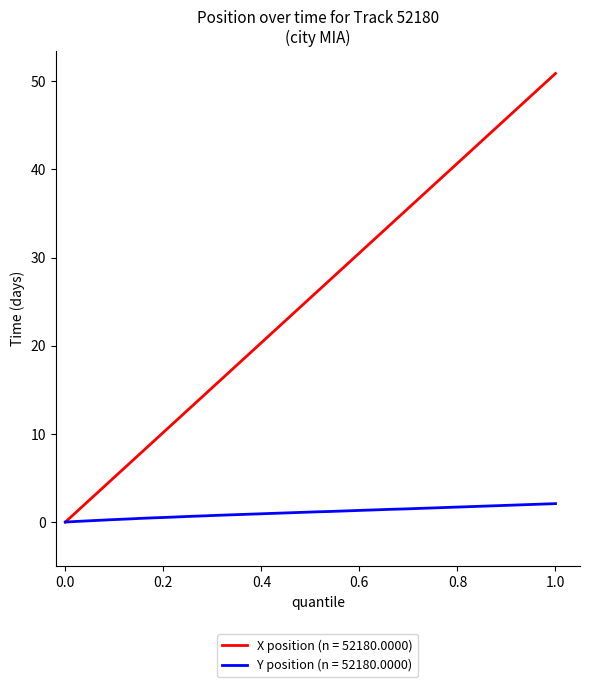

How many categories are shown in the chart?

40